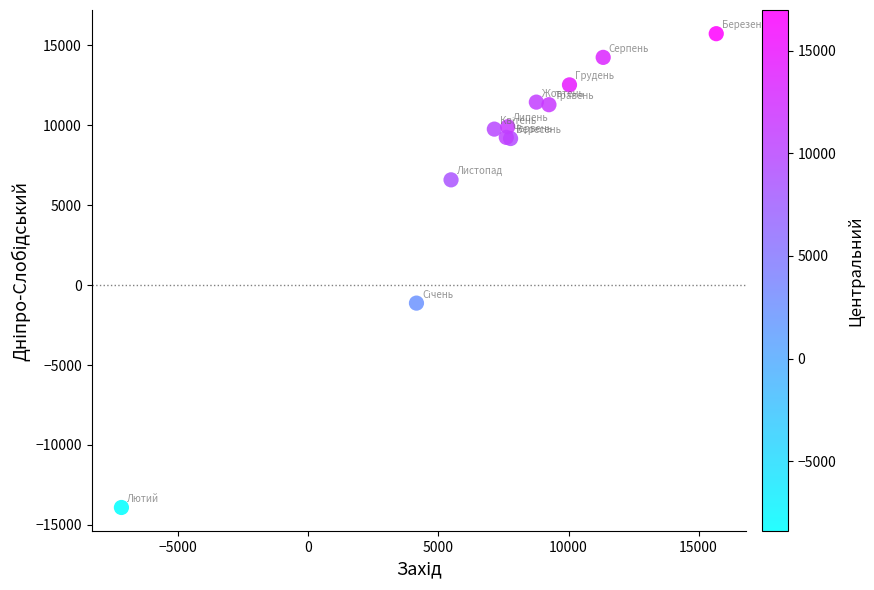

What Y value in the scatter plot is closest to 908?

-1126.8